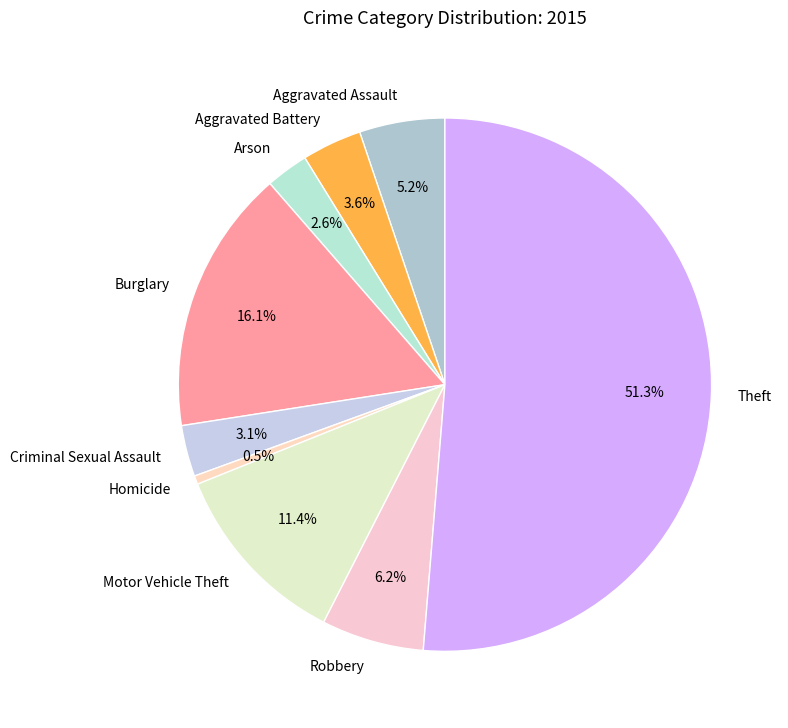

What is the smallest slice in the pie chart?

Homicide